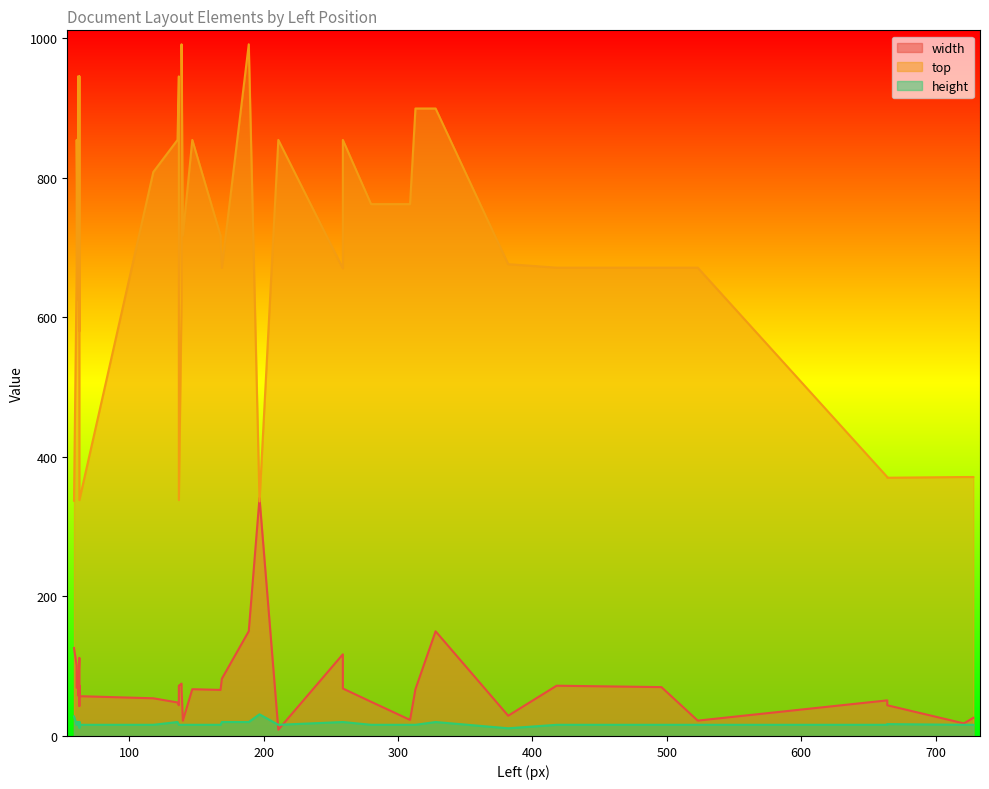

How many data points does each series have?

38